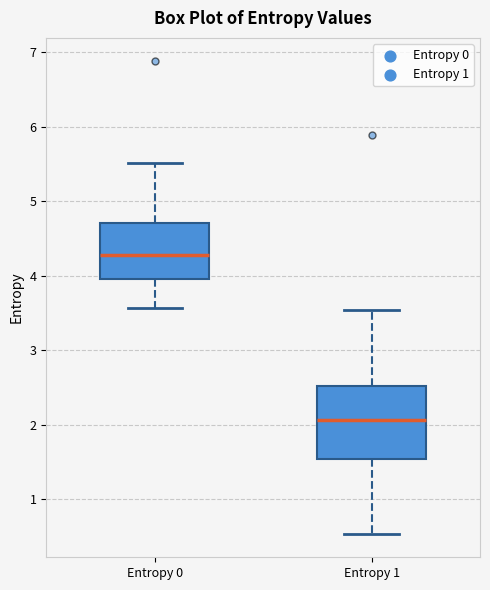

Which box is the tallest, from its lower edge to its upper edge?

Entropy 1